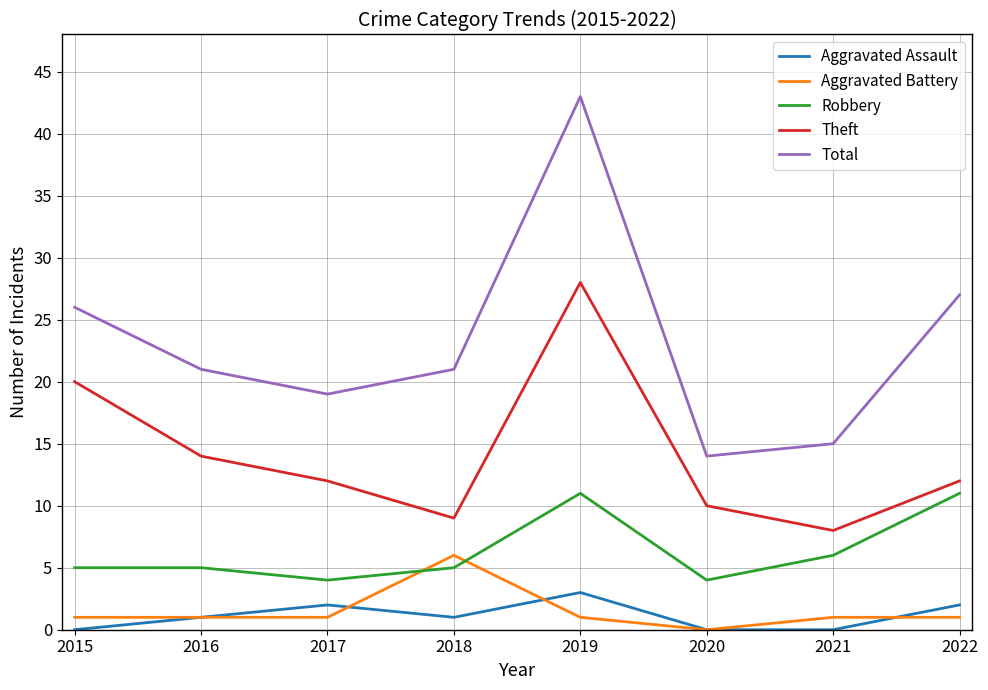

What is the total value across all series at 2022?

53